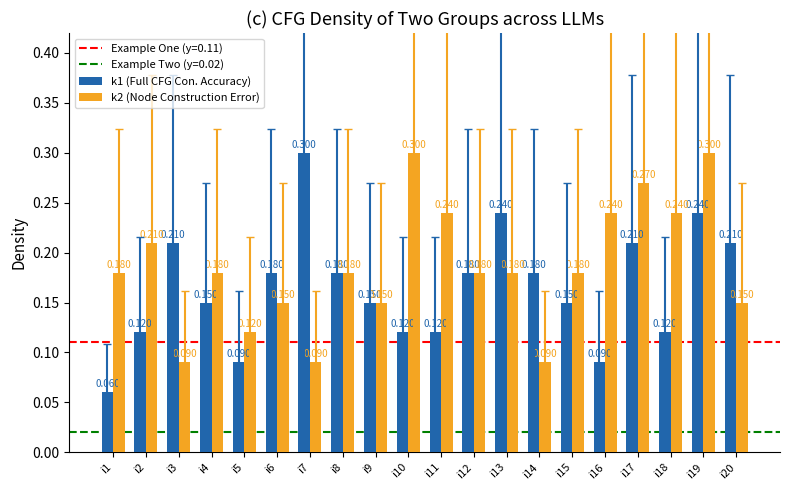

Which series changed the most between i5 and i19?

k2 (Node Construction Error)